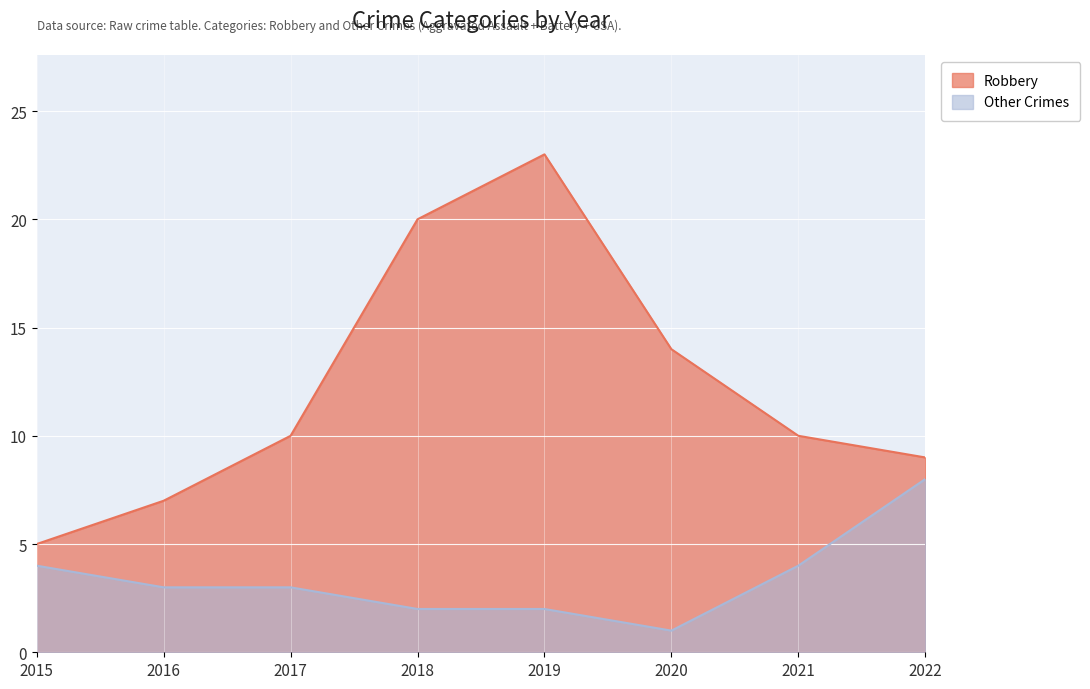

Which series has the largest range (max minus min)?

Robbery